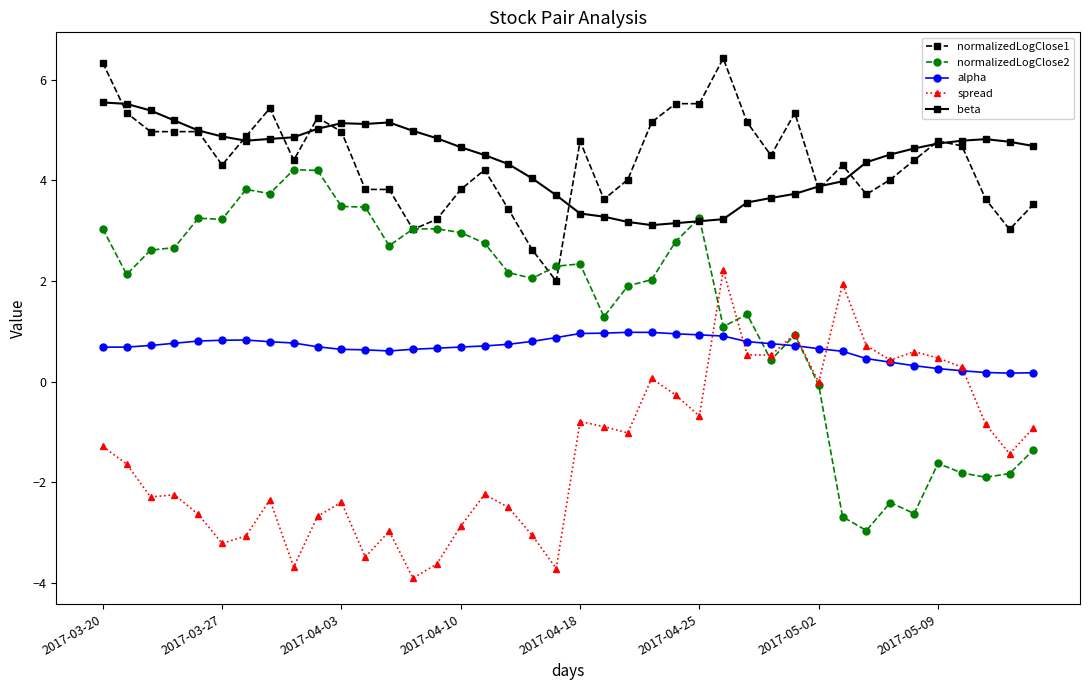

True or false: normalizedLogClose2 has more than 0 interior local peaks.

True